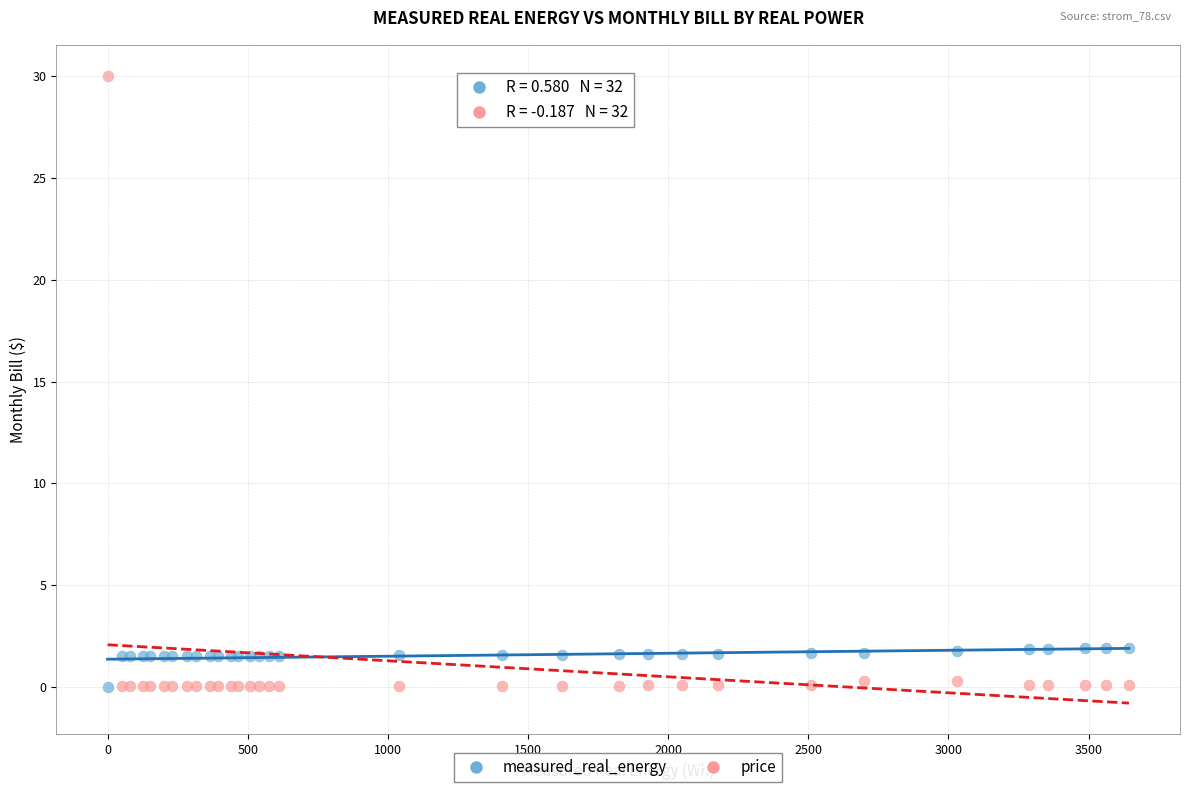

What are all the series names shown in the legend?

measured_real_energy, price